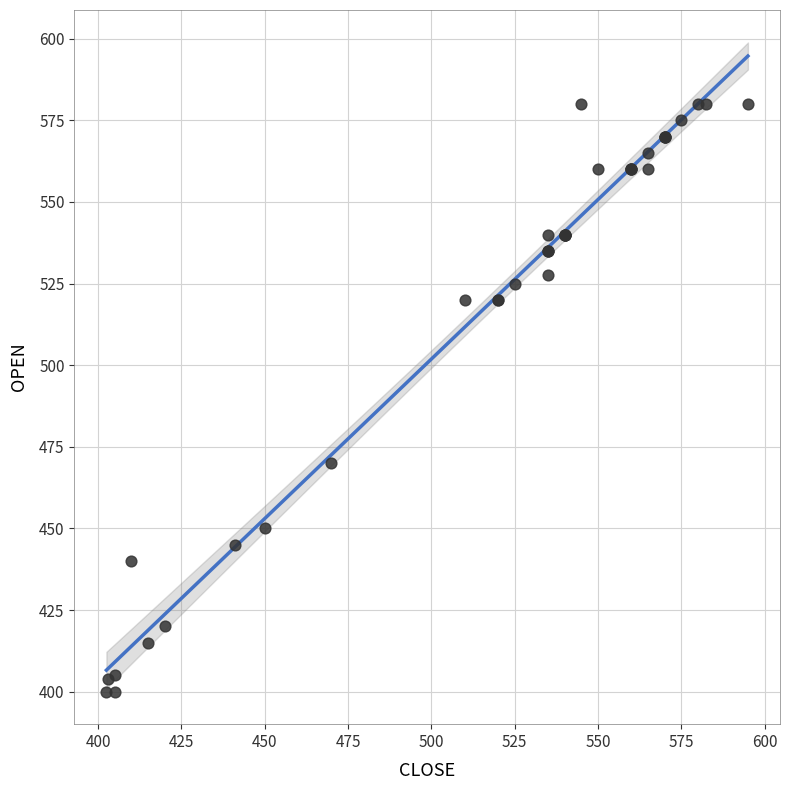

What Y value in the scatter plot is closest to 490?

470.0